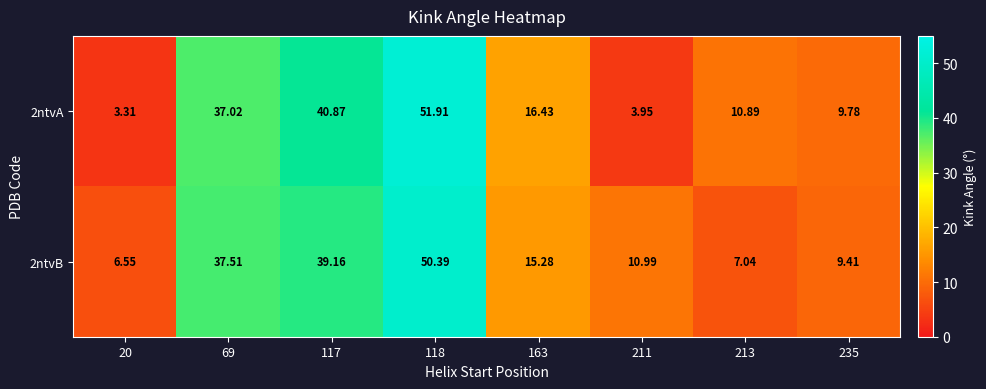

What is the difference between the highest and lowest values at 117?

1.7